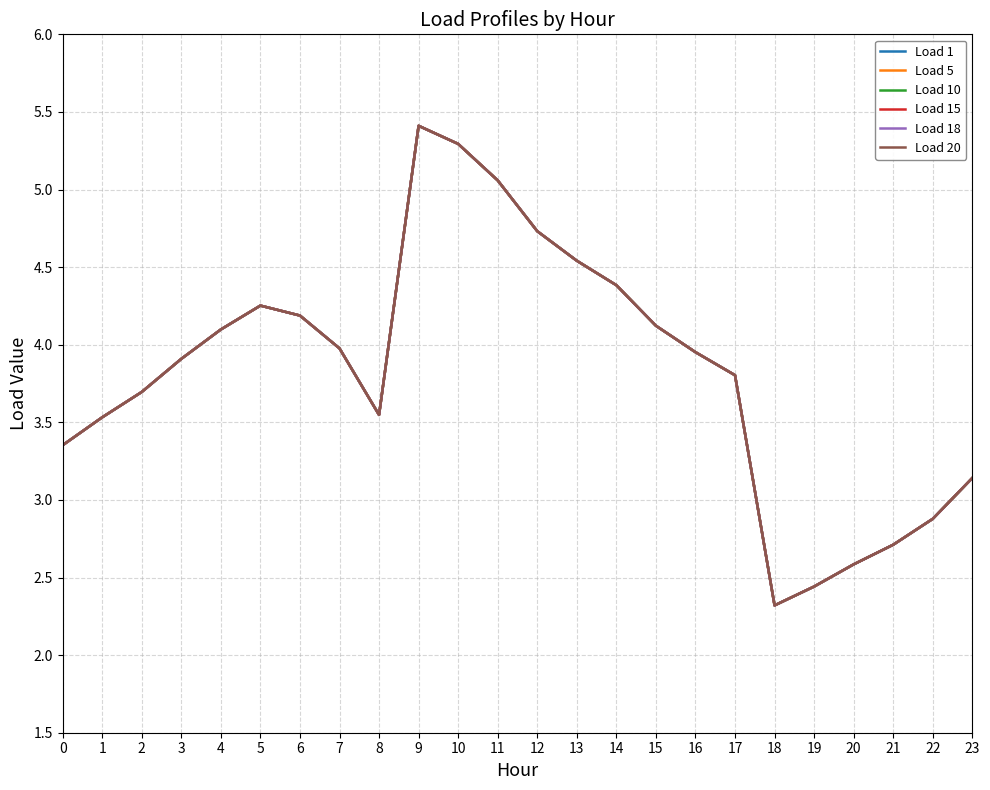

List the series in order of their peak value, highest first.

Load 1, Load 5, Load 10, Load 15, Load 18, Load 20